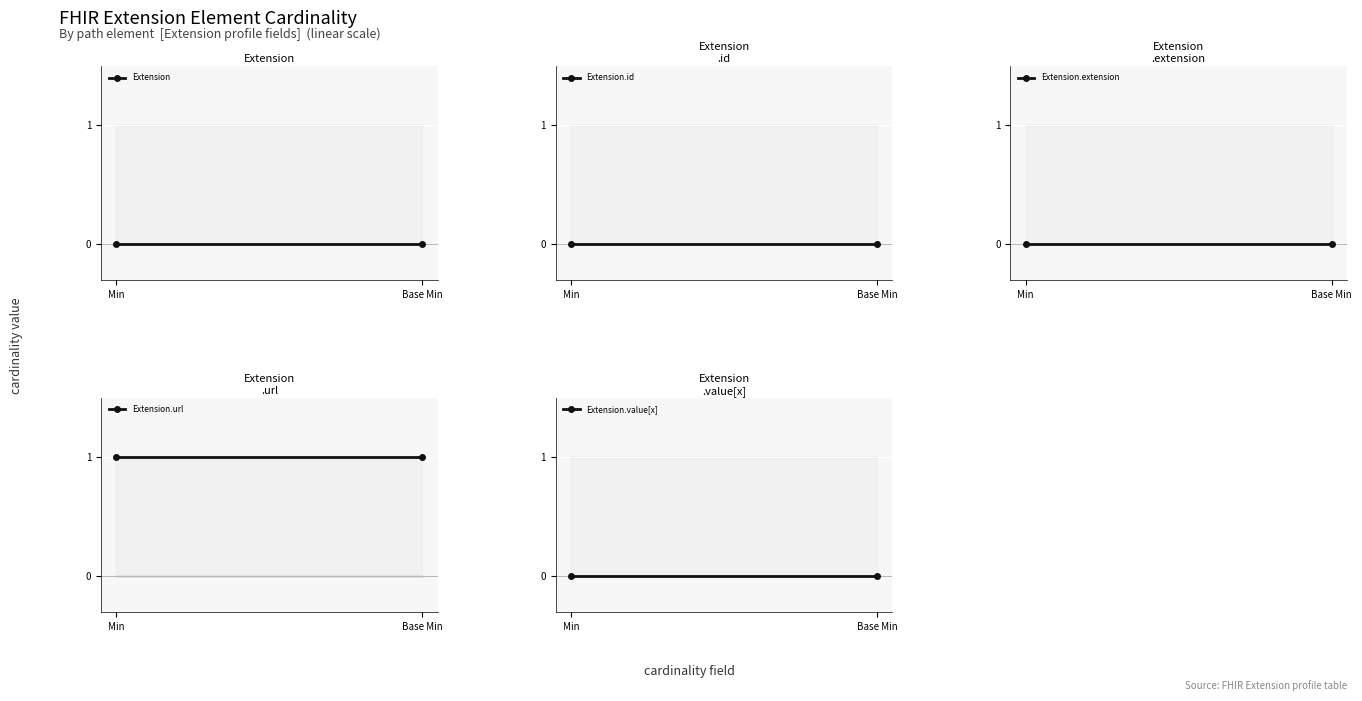

The value of Extension.extension at Min is 0. True or false?

True